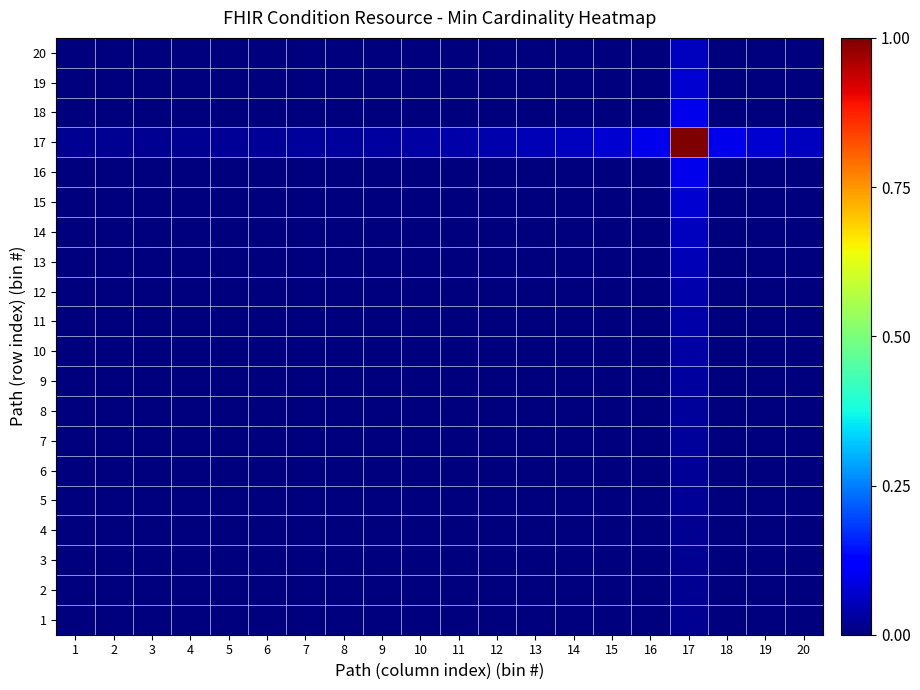

At how many categories does at least one series exceed 0?

20